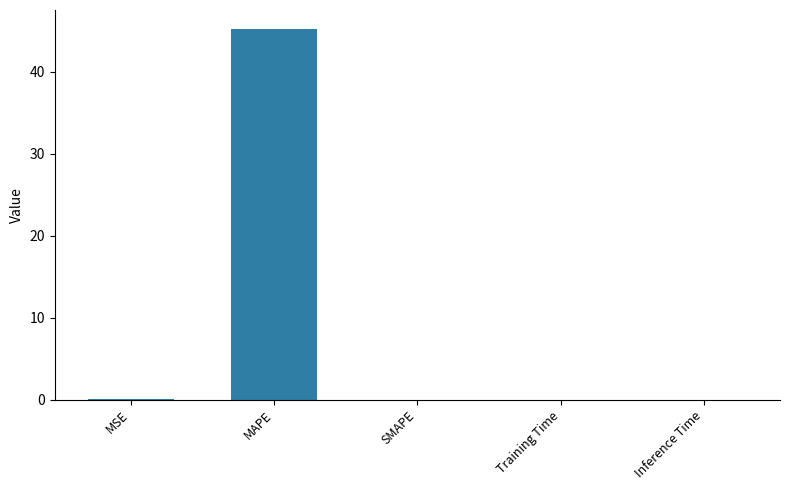

What is the sum of all values?

45.3